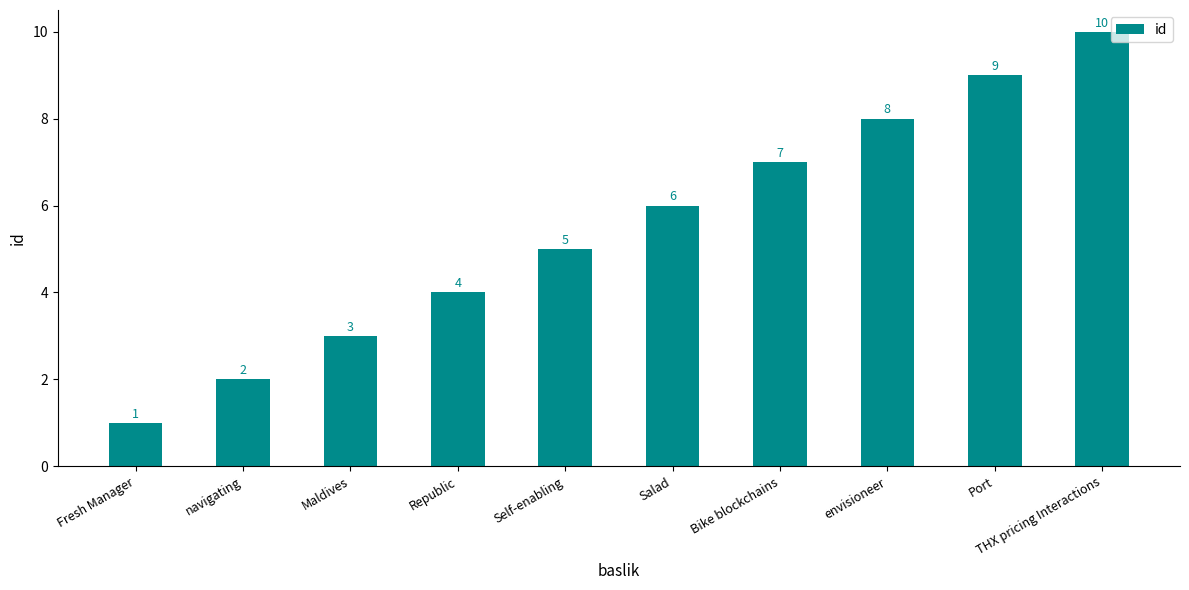

What position from the left is navigating?

2